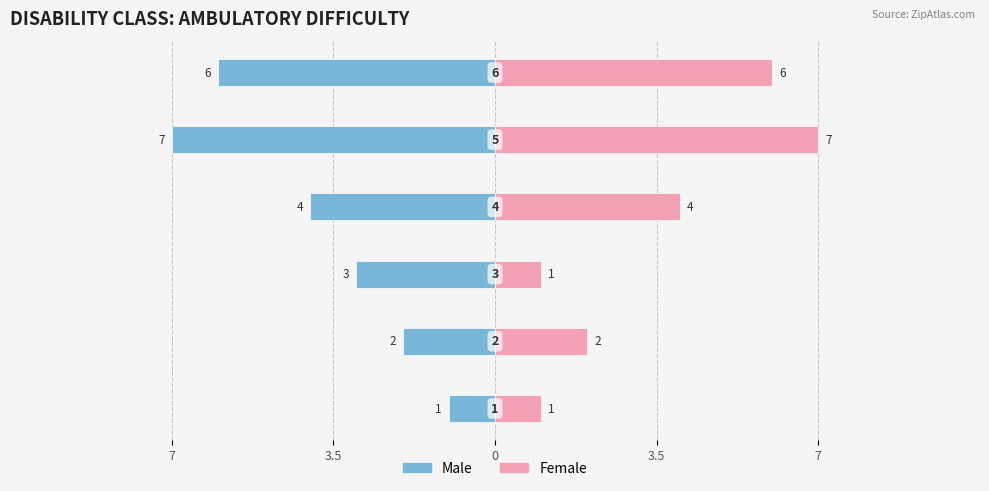

What is the difference between the maximum and minimum values in the Male series?

6